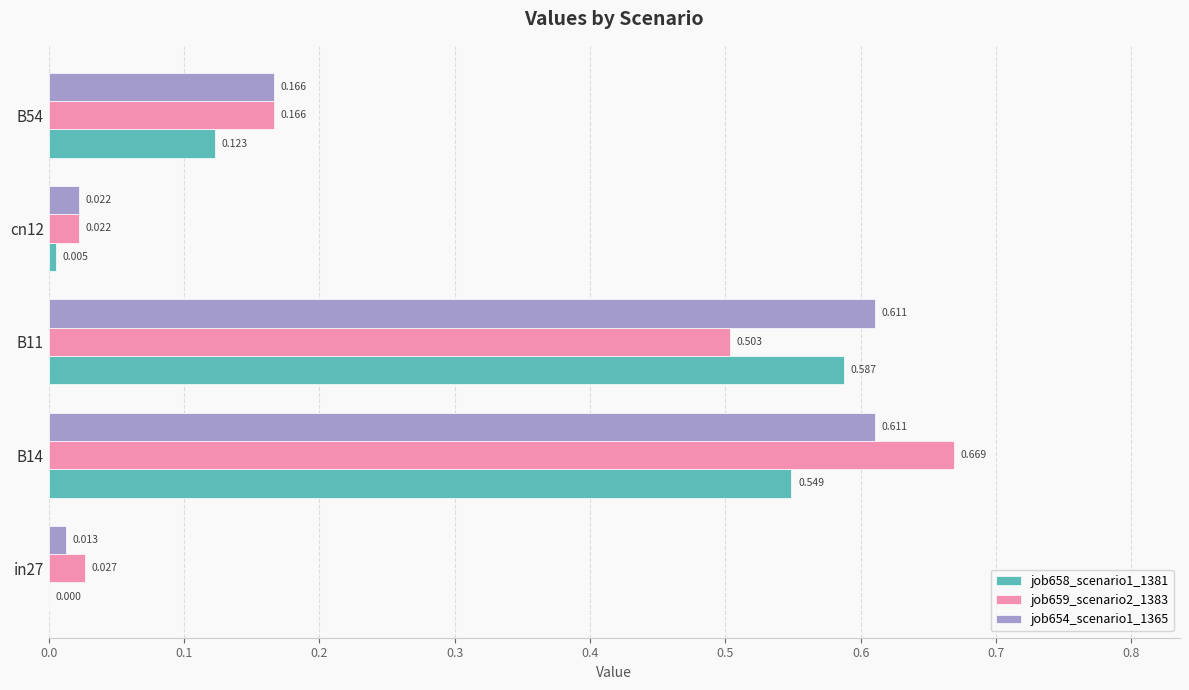

Is the value of job659_scenario2_1383 at B54 greater than the value of job658_scenario1_1381 at B54?

Yes